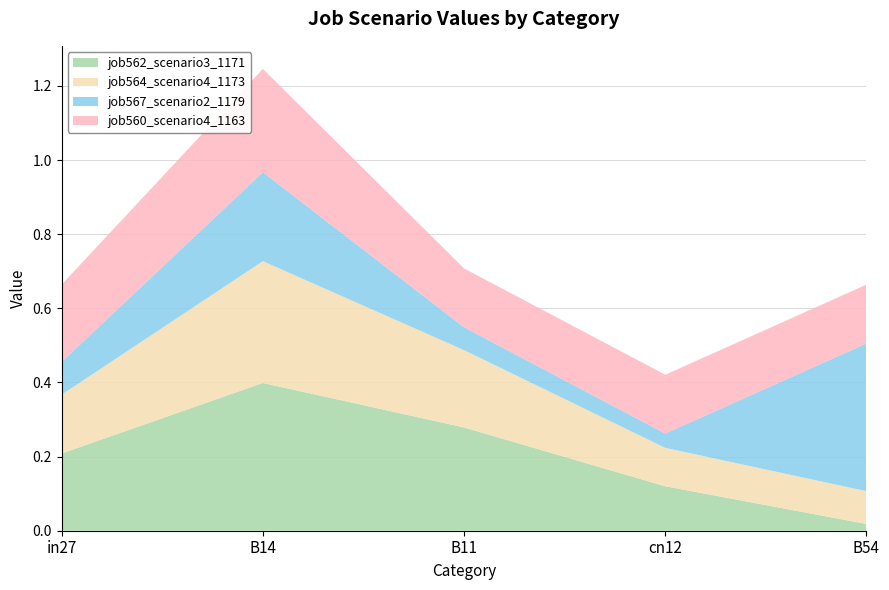

Reading right to left, extract all data points from this chart.

job562_scenario3_1171: 0.0	0.1	0.3	0.4	0.2
job564_scenario4_1173: 0.1	0.1	0.2	0.3	0.2
job567_scenario2_1179: 0.4	0.0	0.1	0.2	0.1
job560_scenario4_1163: 0.2	0.2	0.2	0.3	0.2